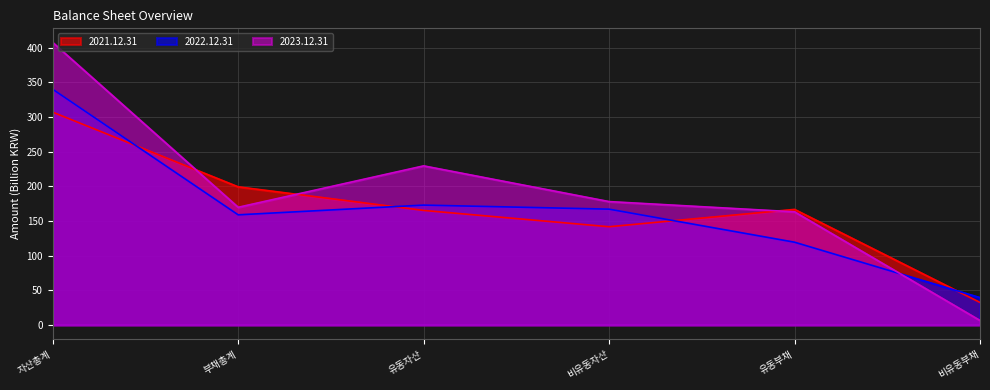

Read the 2022.12.31 value at 유동자산.

173.0